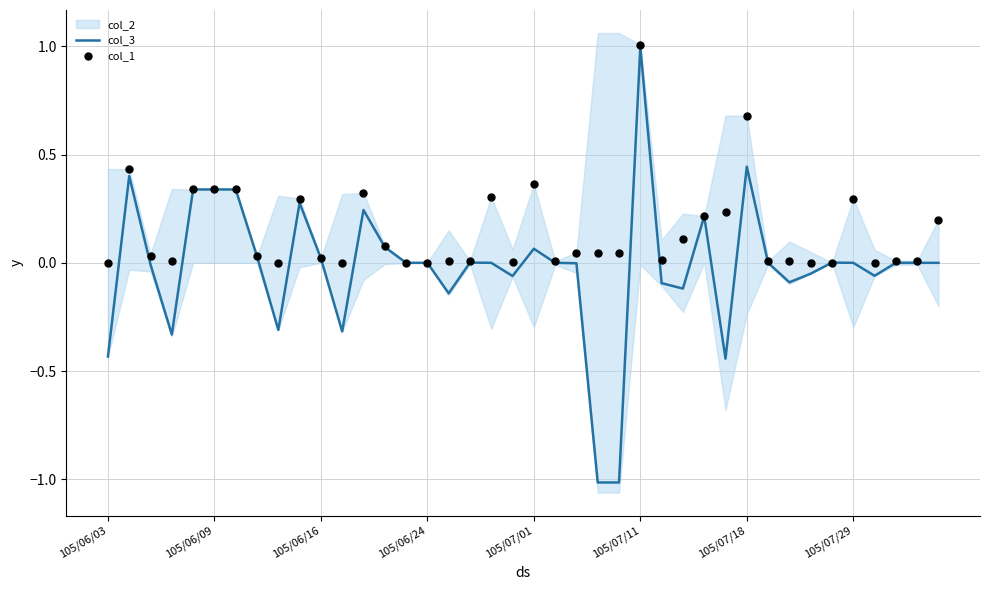

Which series has the largest total across all categories?

col_1